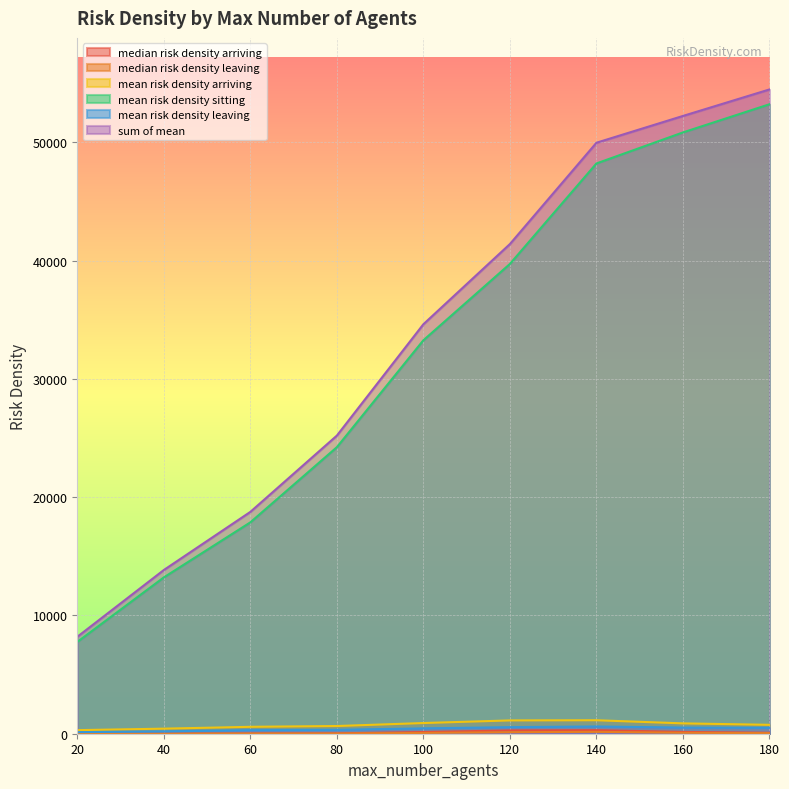

Reading left to right, what are all the values shown in this chart?

median risk density arriving: 20=0.0	40=0.3	60=16.9	80=29.8	100=143.5	120=277.4	140=300.4	160=151.7	180=81.6
median risk density leaving: 20=0.0	40=0.0	60=11.8	80=16.4	100=69.3	120=129.4	140=159.2	160=81.6	180=47.8
mean risk density arriving: 20=302.3	40=427.9	60=583.6	80=650.7	100=903.4	120=1124.7	140=1139.5	160=874.9	180=752.0
mean risk density sitting: 20=7760.2	40=13215.9	60=17869.3	80=24226.0	100=33266.5	120=39719.5	140=48213.8	160=50837.9	180=53219.2
mean risk density leaving: 20=131.9	40=196.1	60=301.3	80=327.8	100=450.7	120=555.5	140=611.5	160=517.5	180=500.3
sum of mean: 20=8194.3	40=13839.9	60=18754.1	80=25204.5	100=34620.6	120=41399.8	140=49964.8	160=52230.3	180=54471.4